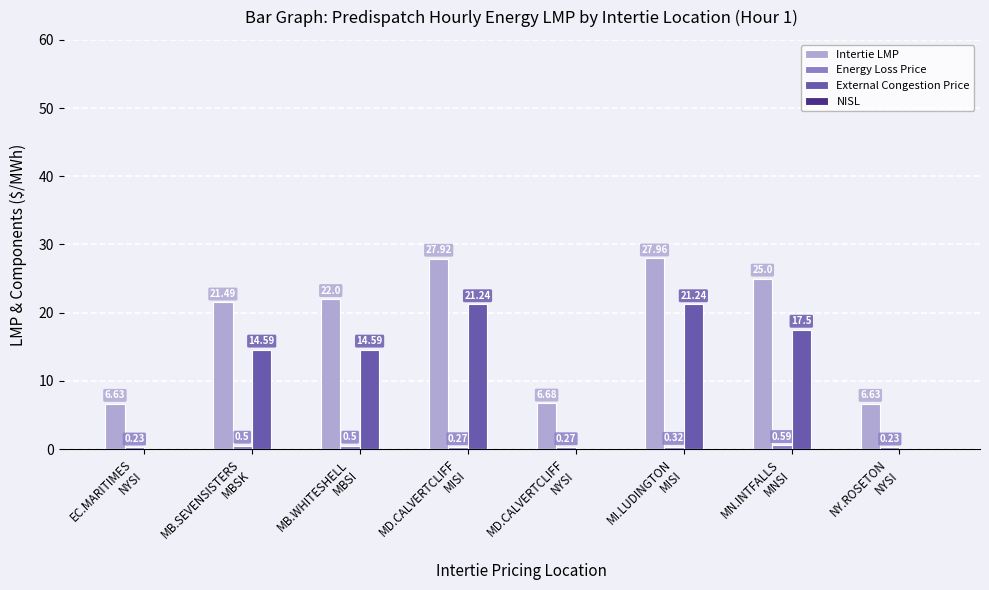

Which series has the largest total across all categories?

Intertie LMP